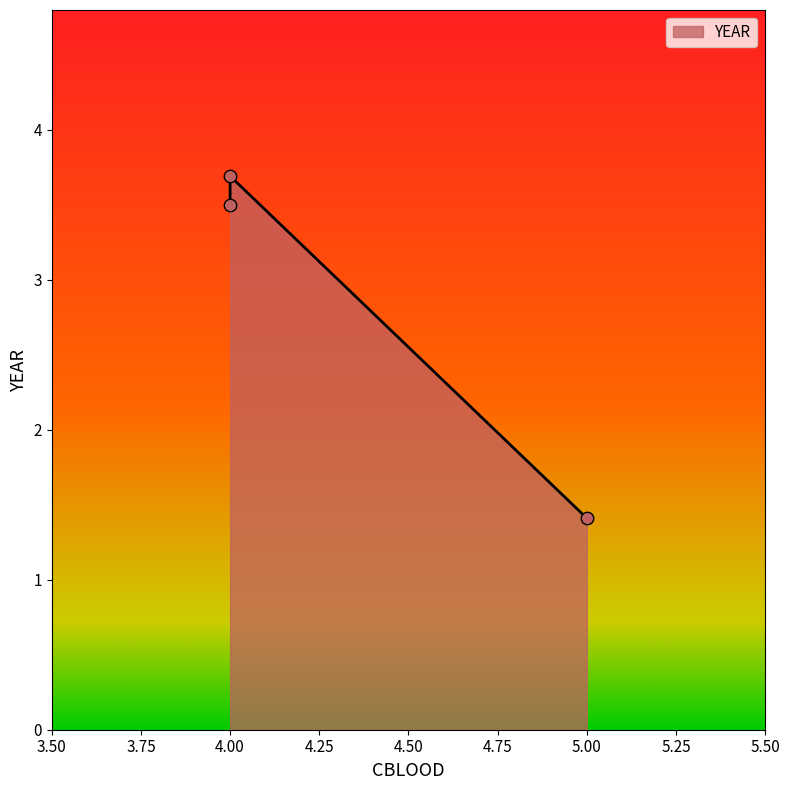

What is the ratio of the value at 5 to the value at 4?

0.4